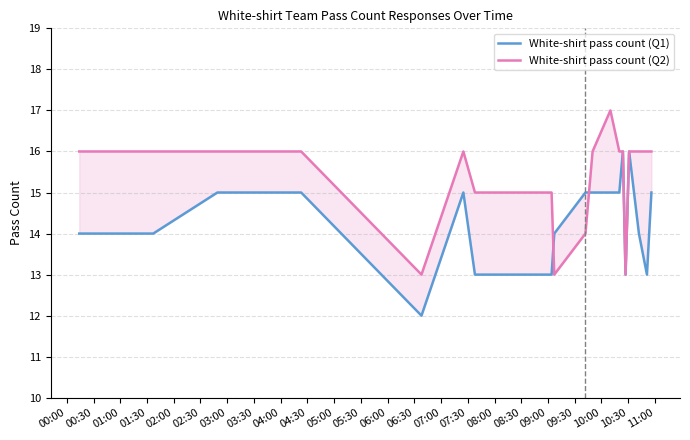

True or false: White-shirt pass count (Q2) has more than 1 points higher than both neighbors.

True